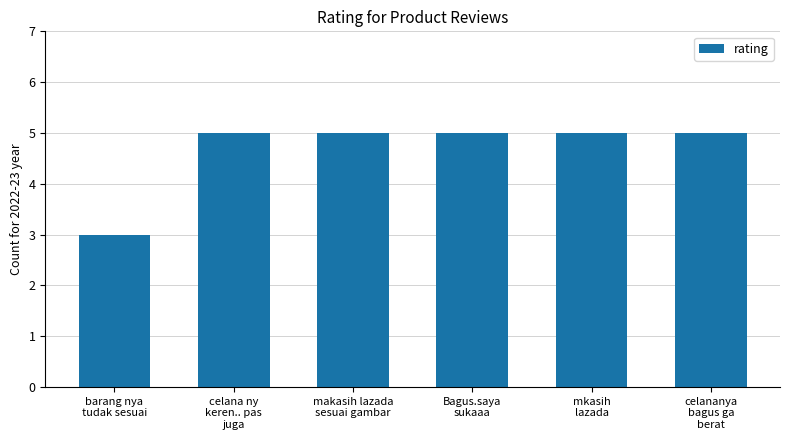

Reading left to right, list all the values displayed in this chart.

3	5	5	5	5	5